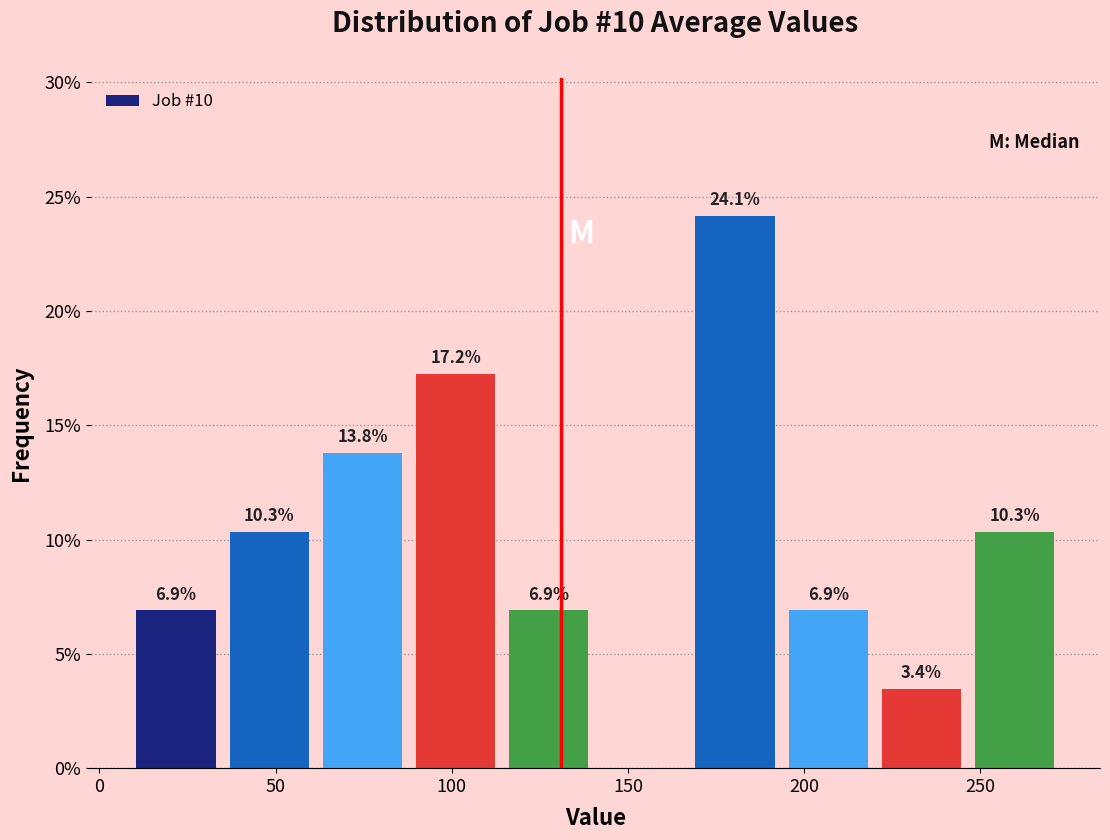

Over which range of the x-axis is the bar tallest?

170 to 195